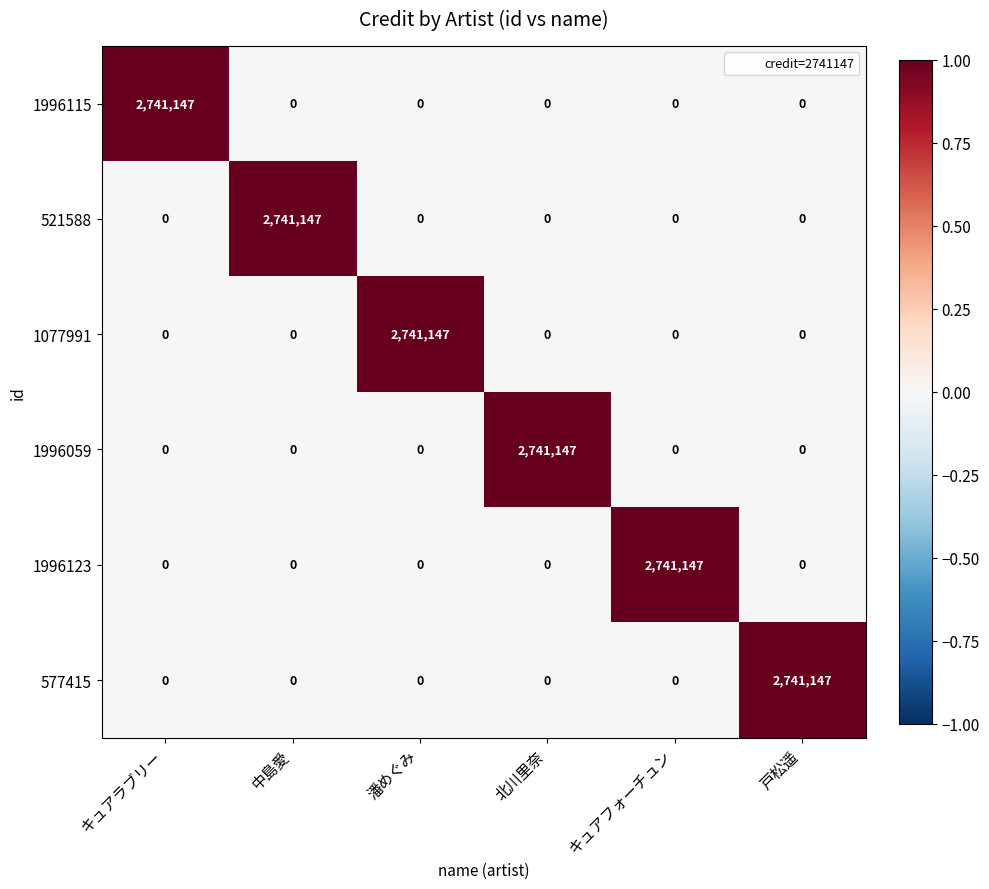

What is the total value across all series at 戸松遥?

2741147